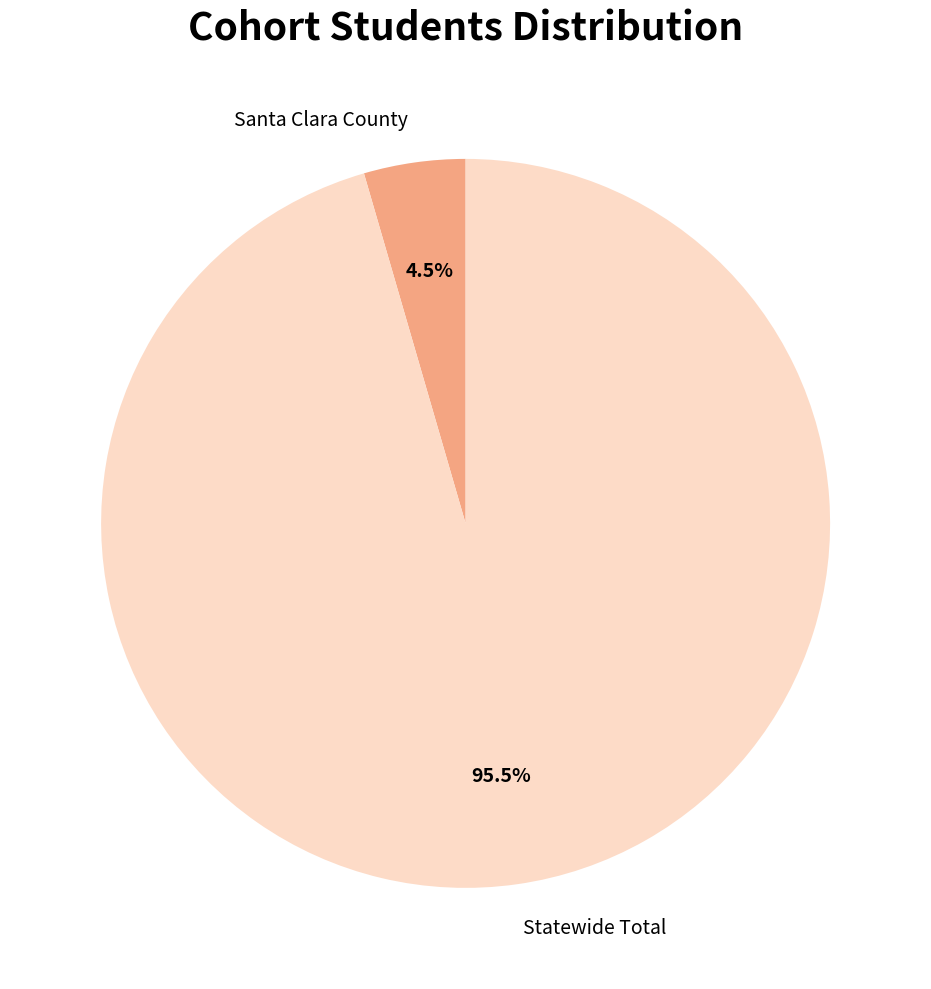

How many segments does this pie chart have?

2